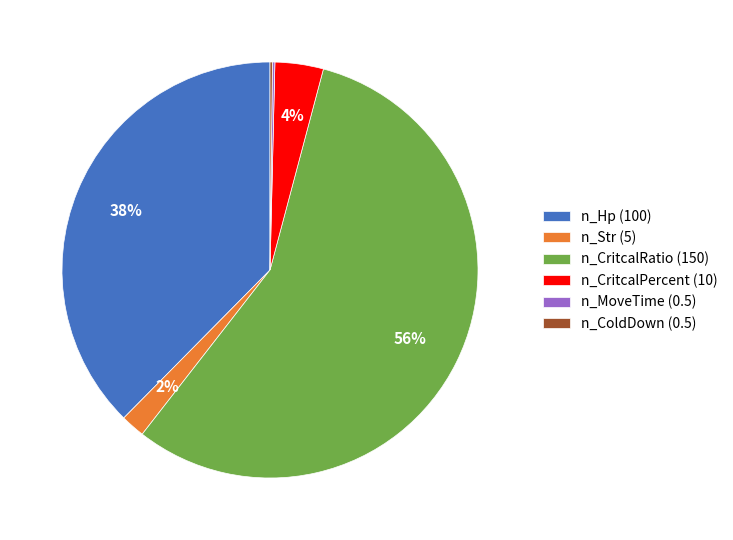

What is the largest slice in the pie chart?

n_CritcalRatio